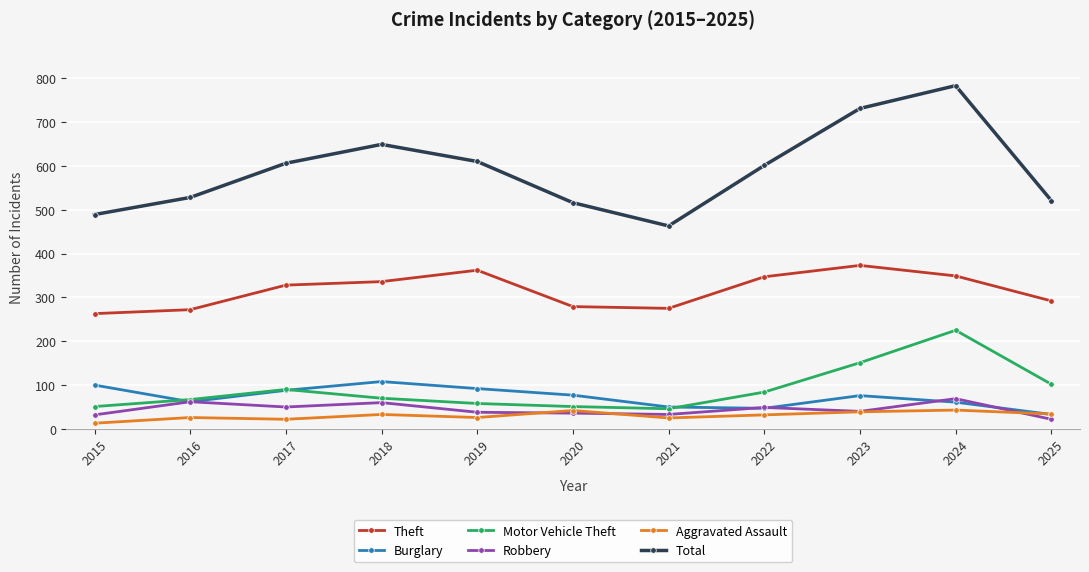

What is the value of the Aggravated Assault point at the 2nd from the left?

26